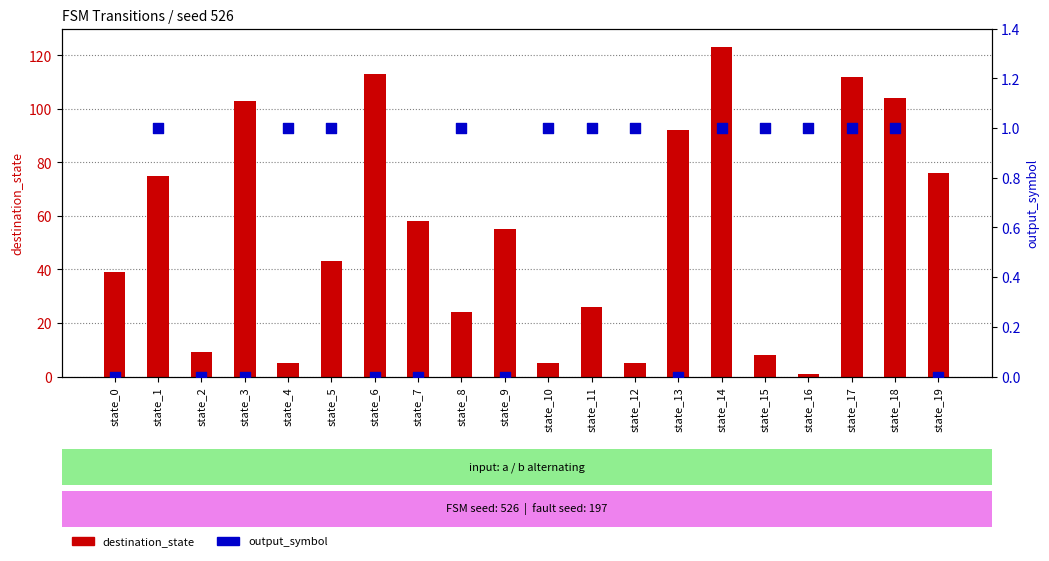

At which category is the sum across all series the highest?

state_14